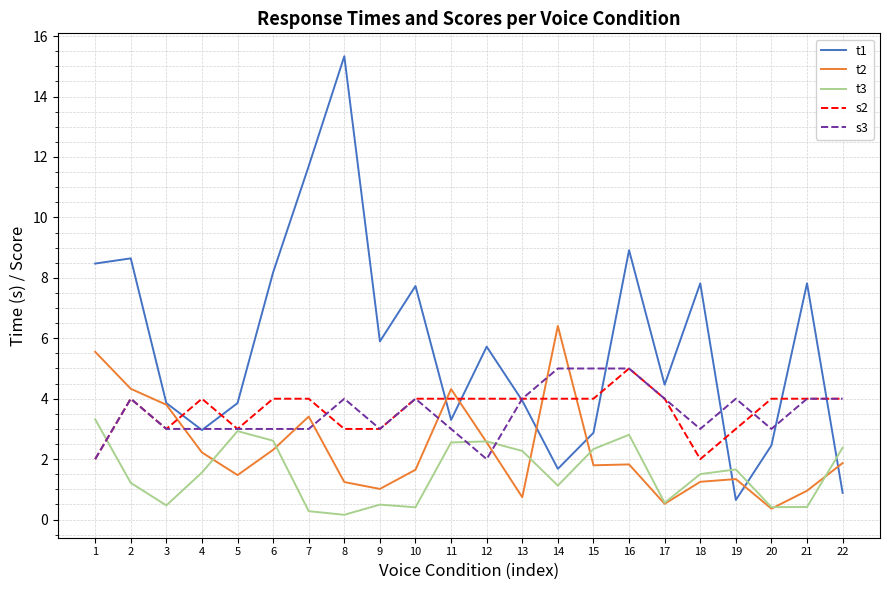

True or false: t1 has a value of 3.9 at 13.

True